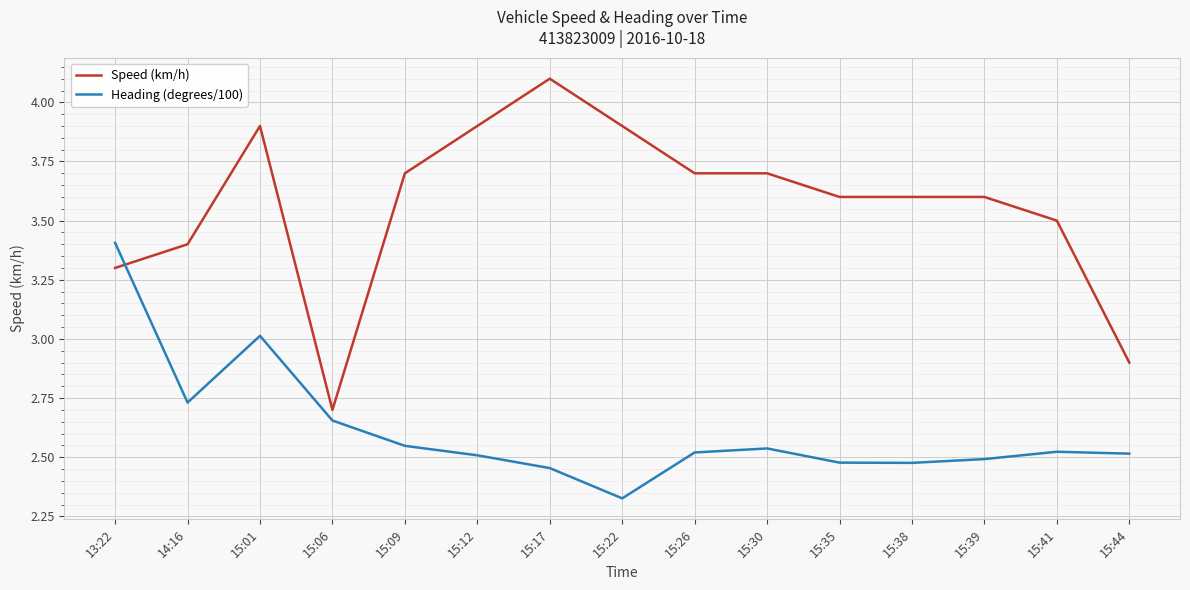

What position from the left is 15:44?

15